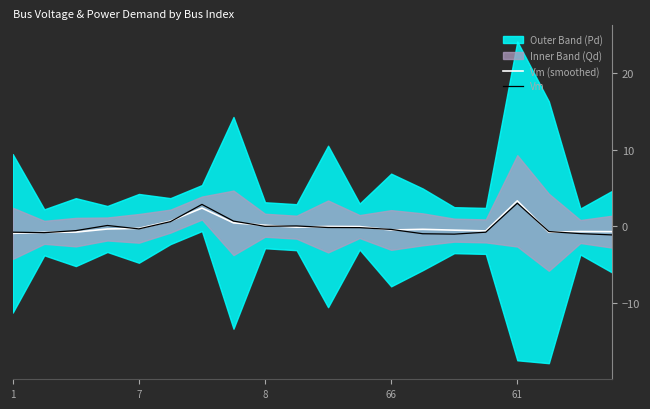

At which label does Vm (smoothed) reach its minimum?

1